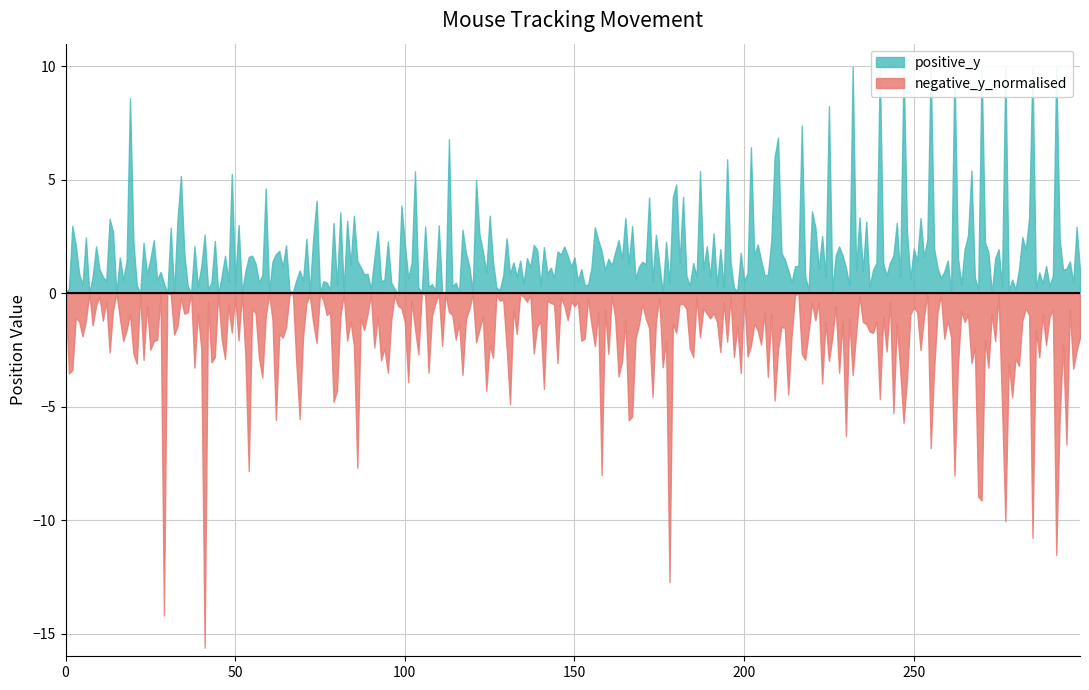

Rank the series at 33 from highest to lowest value.

positive_y, negative_y_normalised